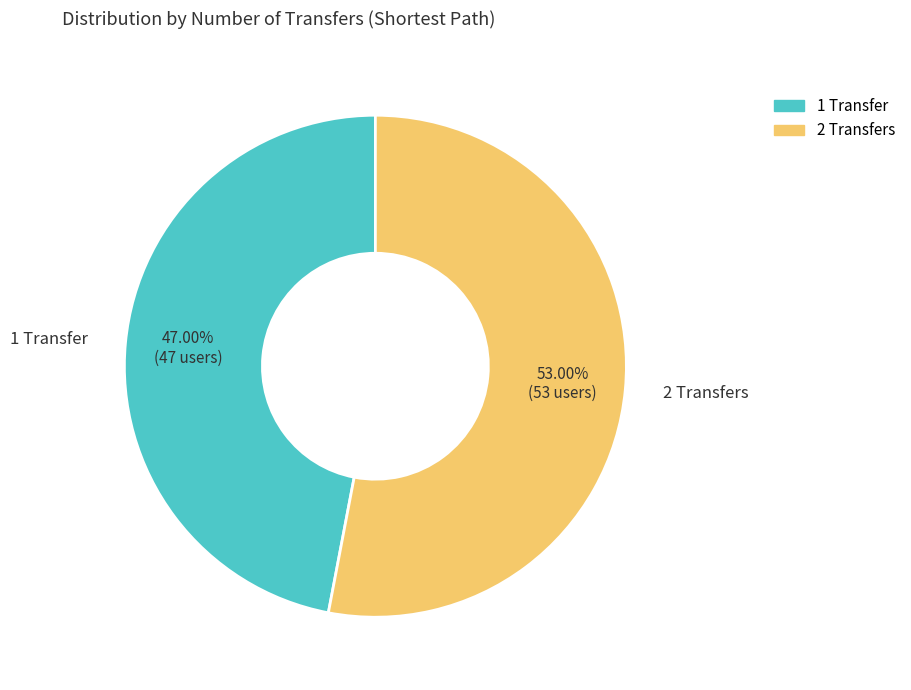

Count the number of slices in the pie.

2